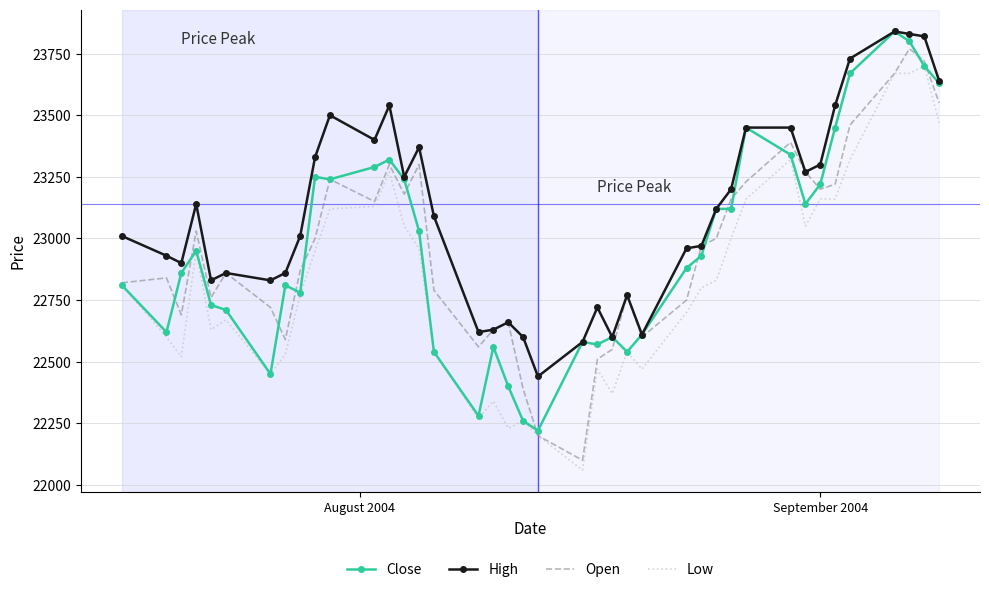

Which series has the largest total across all categories?

High